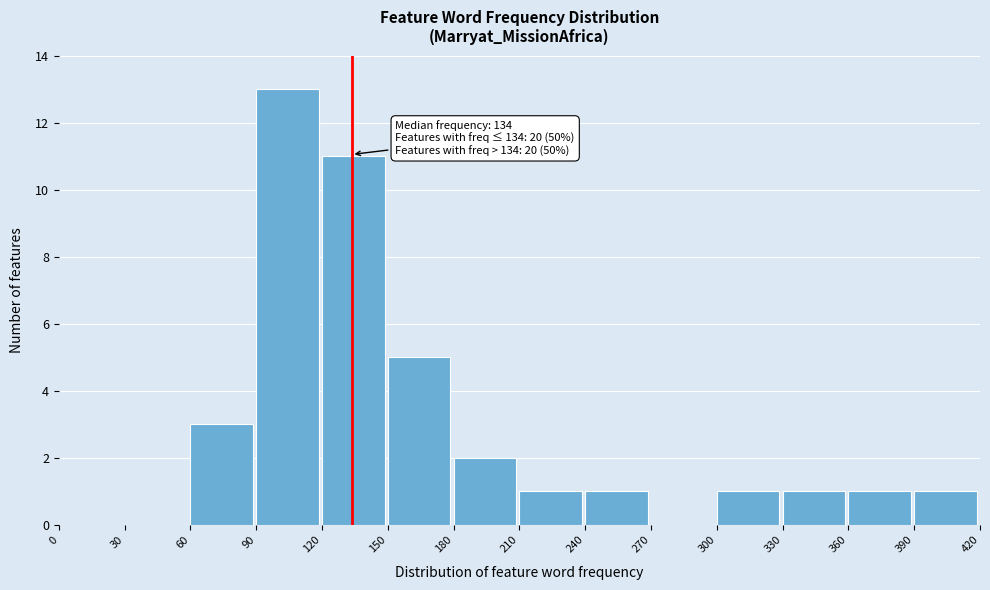

Over which range of the x-axis is the bar tallest?

90 to 120